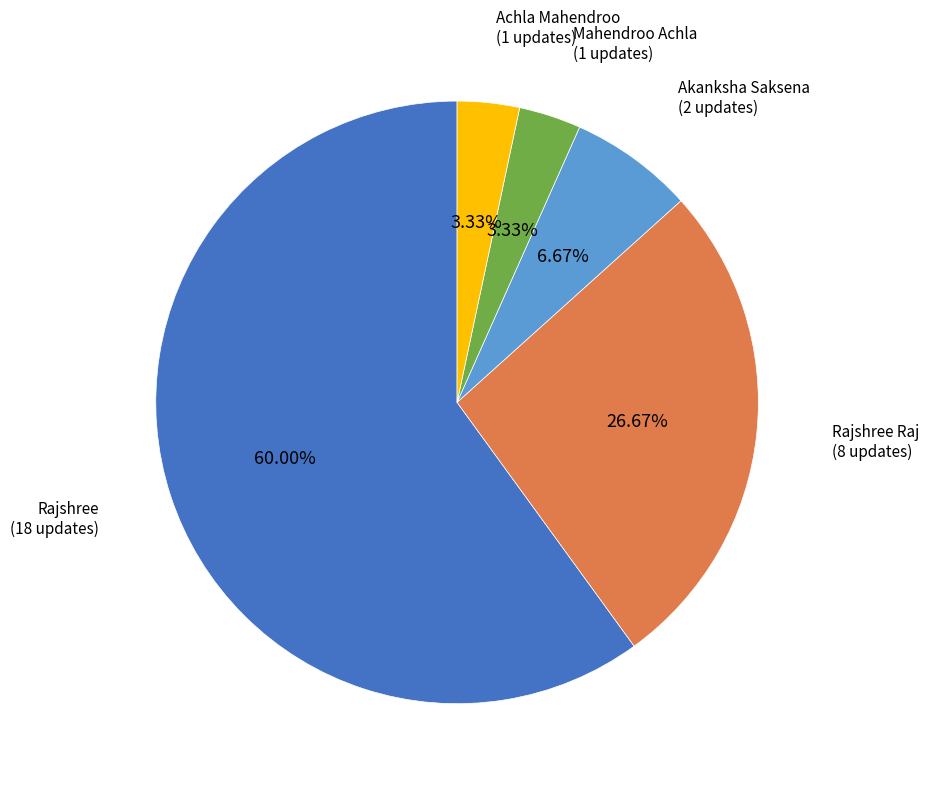

Is there a majority slice in this chart?

Yes